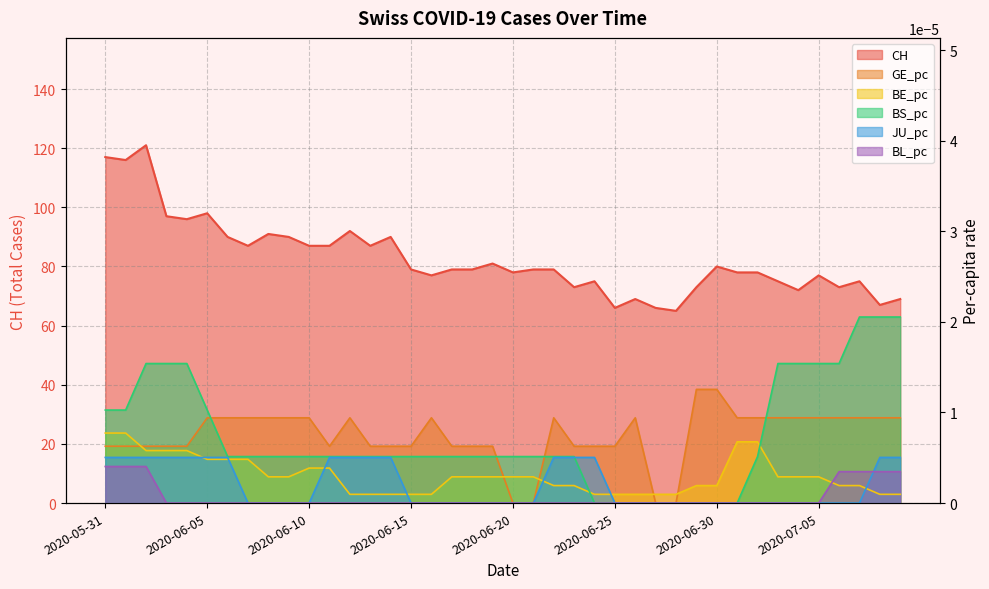

How many intersections are there between BE_pc and GE_pc?

5